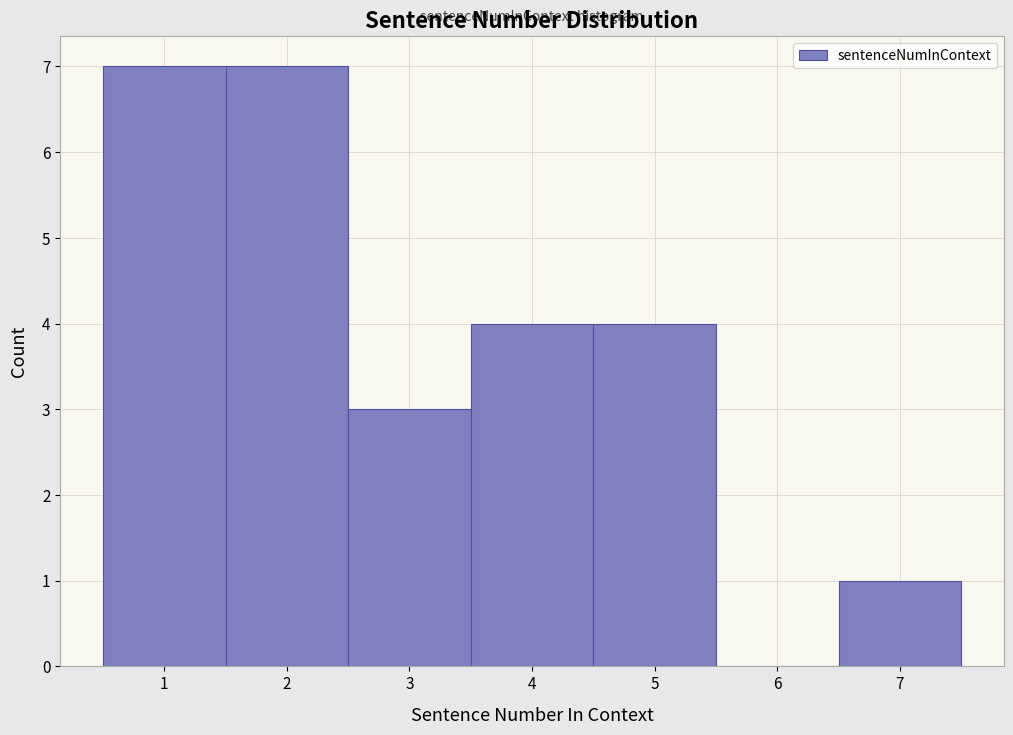

Reading left to right, transcribe this chart: for each bar, give the range it covers on the x-axis and its height. The values are not printed on the chart, so give them approximately, as read against the axis.

0.5 to 1.5: 7
1.5 to 2.5: 7
2.5 to 3.5: 3
3.5 to 4.5: 4
4.5 to 5.5: 4
5.5 to 6.5: 0
6.5 to 7.5: 1